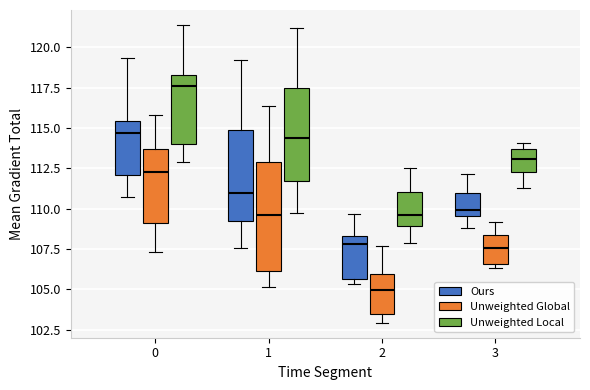

Reading left to right, transcribe this box plot: for each box, give where its median line is, the range the box spans, and where its two whiskers end, as read against the y-axis. The values are not printed on the chart, so give them approximately, as read against the axis.

0 (Ours): median 114.5, box 112.0 to 115.5, whiskers 110.5 to 119.5
0 (Unweighted Global): median 112.5, box 109.0 to 113.5, whiskers 107.5 to 116.0
0 (Unweighted Local): median 117.5, box 114.0 to 118.5, whiskers 113.0 to 121.5
1 (Ours): median 111.0, box 109.0 to 115.0, whiskers 107.5 to 119.0
1 (Unweighted Global): median 109.5, box 106.0 to 113.0, whiskers 105.0 to 116.5
1 (Unweighted Local): median 114.5, box 111.5 to 117.5, whiskers 109.5 to 121.0
2 (Ours): median 108.0, box 105.5 to 108.5, whiskers 105.5 (just below the box's lower edge) to 109.5
2 (Unweighted Global): median 105.0, box 103.5 to 106.0, whiskers 103.0 to 107.5
2 (Unweighted Local): median 109.5, box 109.0 to 111.0, whiskers 108.0 to 112.5
3 (Ours): median 110.0, box 109.5 to 111.0, whiskers 109.0 to 112.0
3 (Unweighted Global): median 107.5, box 106.5 to 108.5, whiskers 106.5 (just below the box's lower edge) to 109.0
3 (Unweighted Local): median 113.0, box 112.5 to 113.5, whiskers 111.5 to 114.0